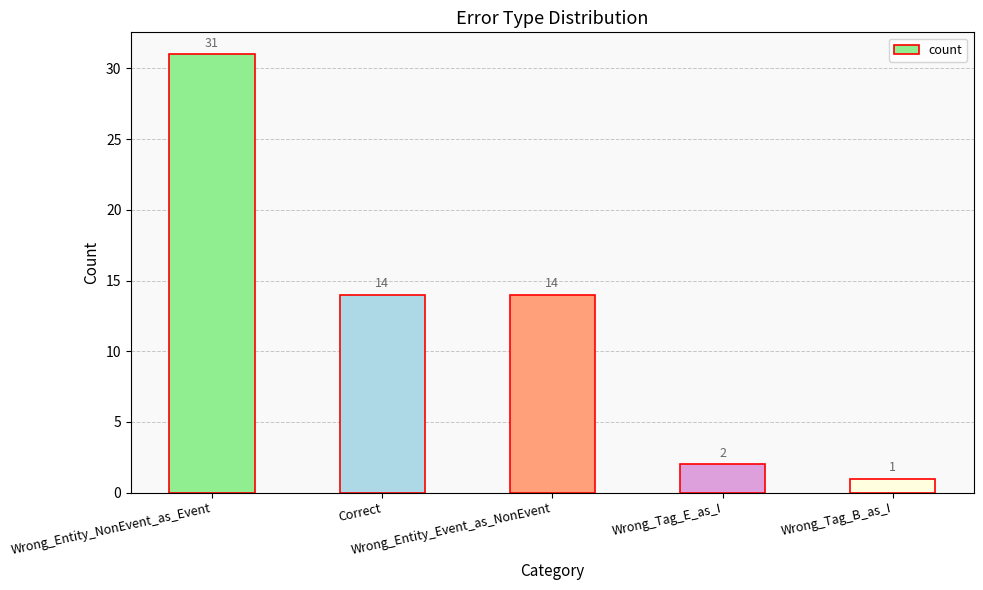

Which category has the highest value across all series?

Wrong_Entity_NonEvent_as_Event